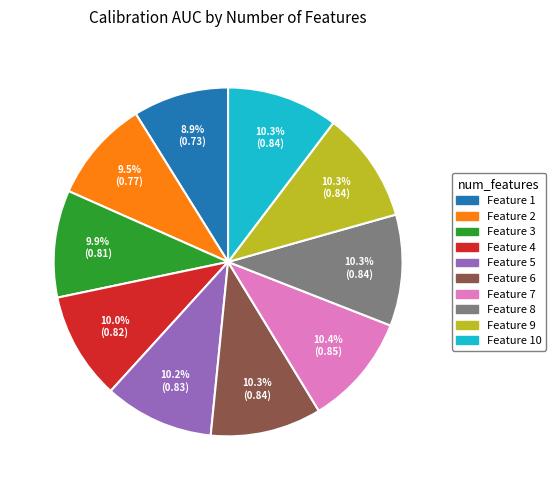

Which has a higher value, Feature 2 or Feature 8?

Feature 8